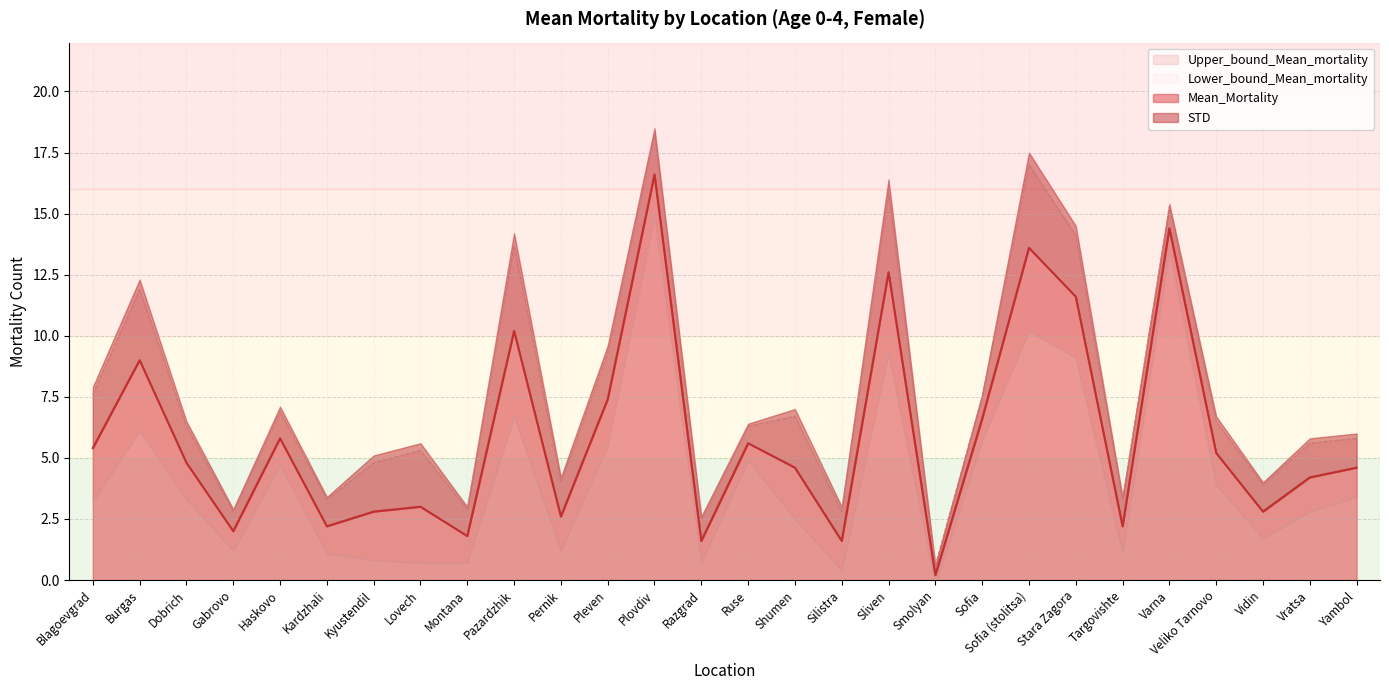

Reading left to right, extract all data points from this chart.

Mean_Mortality: Blagoevgrad=5.4	Burgas=9.0	Dobrich=4.8	Gabrovo=2.0	Haskovo=5.8	Kardzhali=2.2	Kyustendil=2.8	Lovech=3.0	Montana=1.8	Pazardzhik=10.2	Pernik=2.6	Pleven=7.4	Plovdiv=16.6	Razgrad=1.6	Ruse=5.6	Shumen=4.6	Silistra=1.6	Sliven=12.6	Smolyan=0.2	Sofia=6.6	Sofia (stolitsa)=13.6	Stara Zagora=11.6	Targovishte=2.2	Varna=14.4	Veliko Tarnovo=5.2	Vidin=2.8	Vratsa=4.2	Yambol=4.6
Upper_bound_Mean_mortality: Blagoevgrad=7.6	Burgas=11.9	Dobrich=6.3	Gabrovo=2.8	Haskovo=6.9	Kardzhali=3.3	Kyustendil=4.8	Lovech=5.3	Montana=2.9	Pazardzhik=13.7	Pernik=4.0	Pleven=9.3	Plovdiv=18.3	Razgrad=2.5	Ruse=6.3	Shumen=6.7	Silistra=2.8	Sliven=15.9	Smolyan=0.6	Sofia=7.5	Sofia (stolitsa)=17.0	Stara Zagora=14.1	Targovishte=3.3	Varna=15.3	Veliko Tarnovo=6.5	Vidin=3.9	Vratsa=5.6	Yambol=5.8
Lower_bound_Mean_mortality: Blagoevgrad=3.2	Burgas=6.1	Dobrich=3.3	Gabrovo=1.2	Haskovo=4.7	Kardzhali=1.1	Kyustendil=0.8	Lovech=0.7	Montana=0.7	Pazardzhik=6.7	Pernik=1.2	Pleven=5.5	Plovdiv=14.9	Razgrad=0.7	Ruse=4.9	Shumen=2.5	Silistra=0.4	Sliven=9.3	Smolyan=-0.2	Sofia=5.7	Sofia (stolitsa)=10.2	Stara Zagora=9.1	Targovishte=1.1	Varna=13.5	Veliko Tarnovo=3.9	Vidin=1.7	Vratsa=2.8	Yambol=3.4